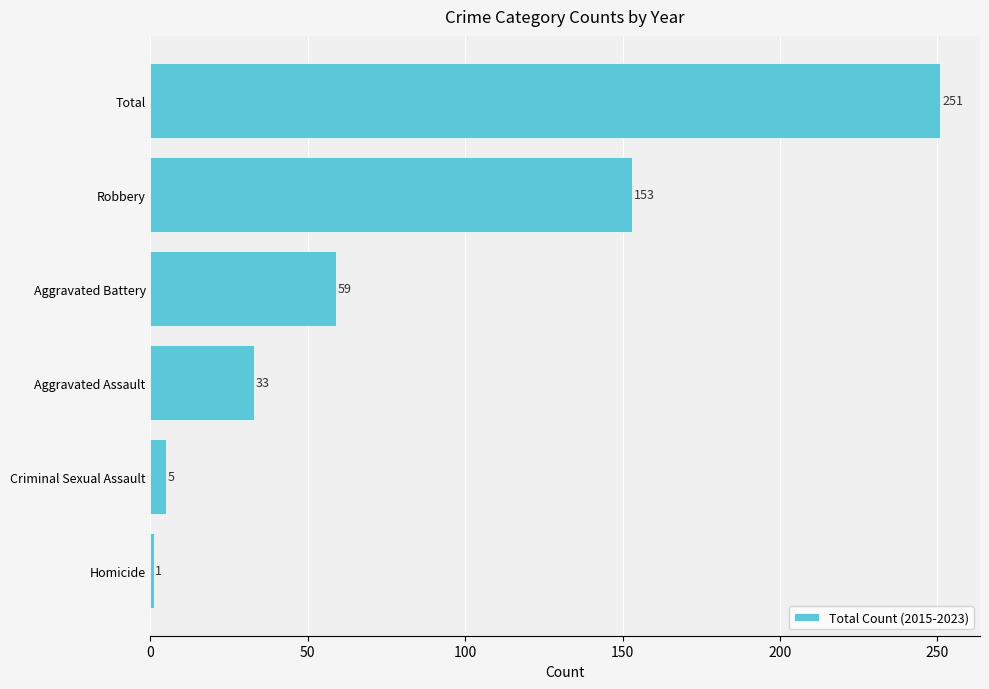

The value at Criminal Sexual Assault is 5. True or false?

True